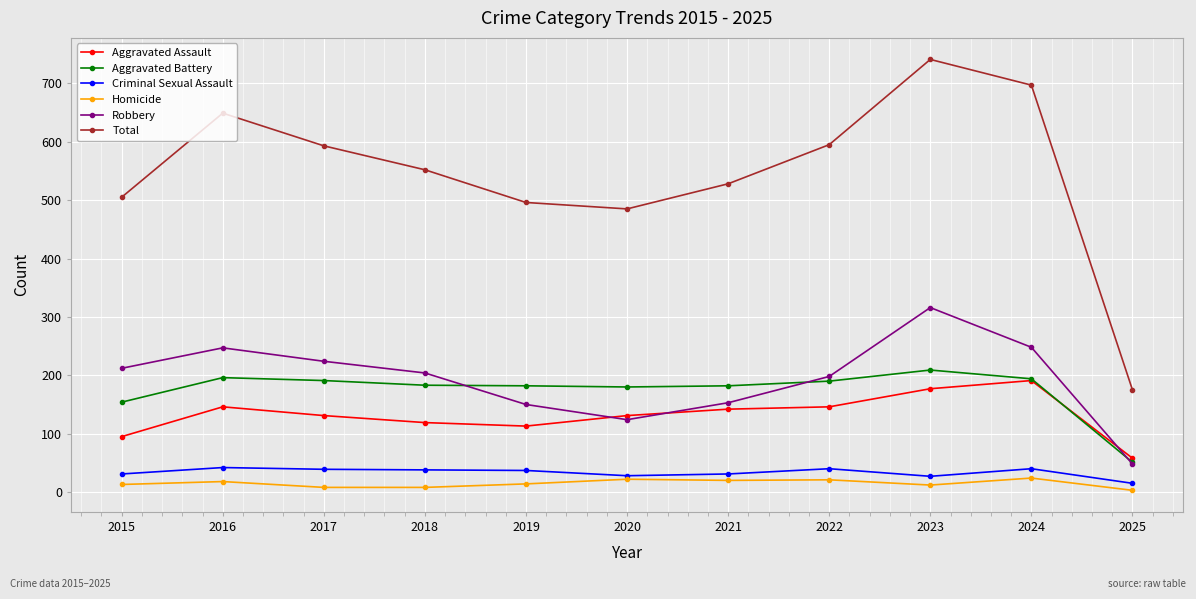

What is the greatest value displayed?

741